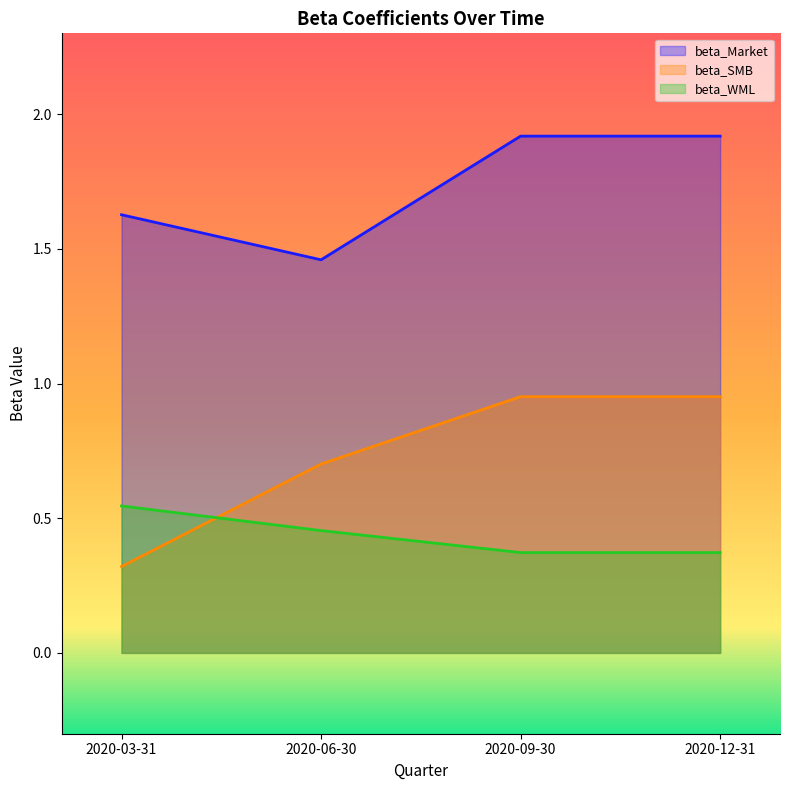

Does the chart display data point markers on the line(s)?

No